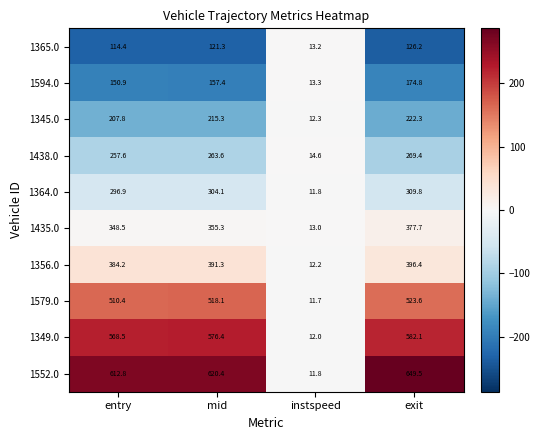

At which category is the sum across all series the highest?

exit